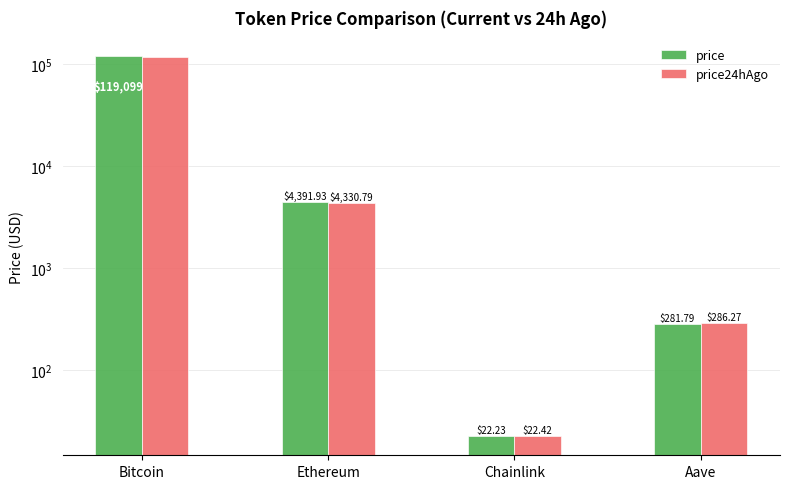

Which series has the largest total across all categories?

price